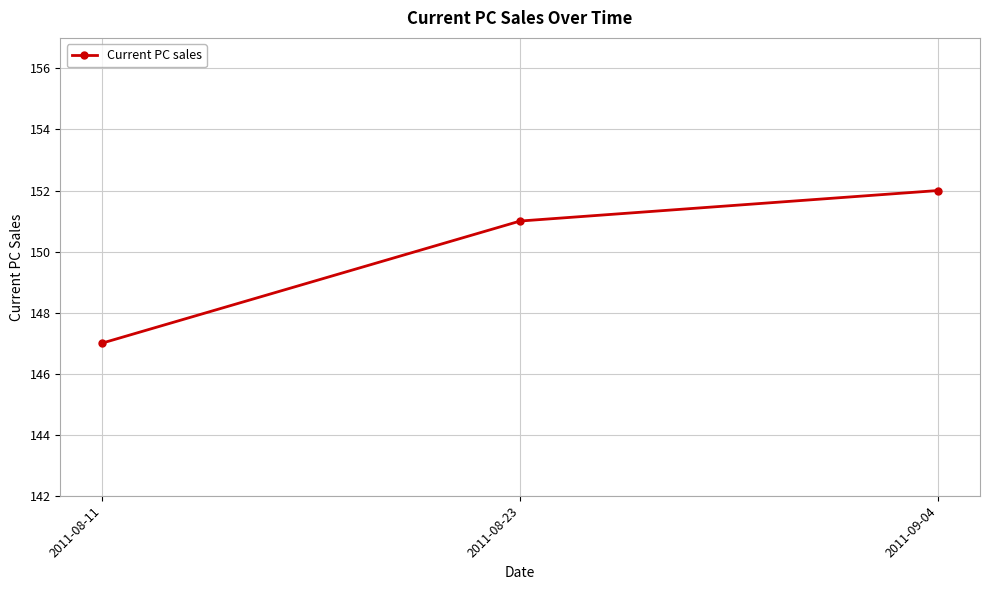

What is the sum of the values at 2011-09-04 and 2011-08-11?

299